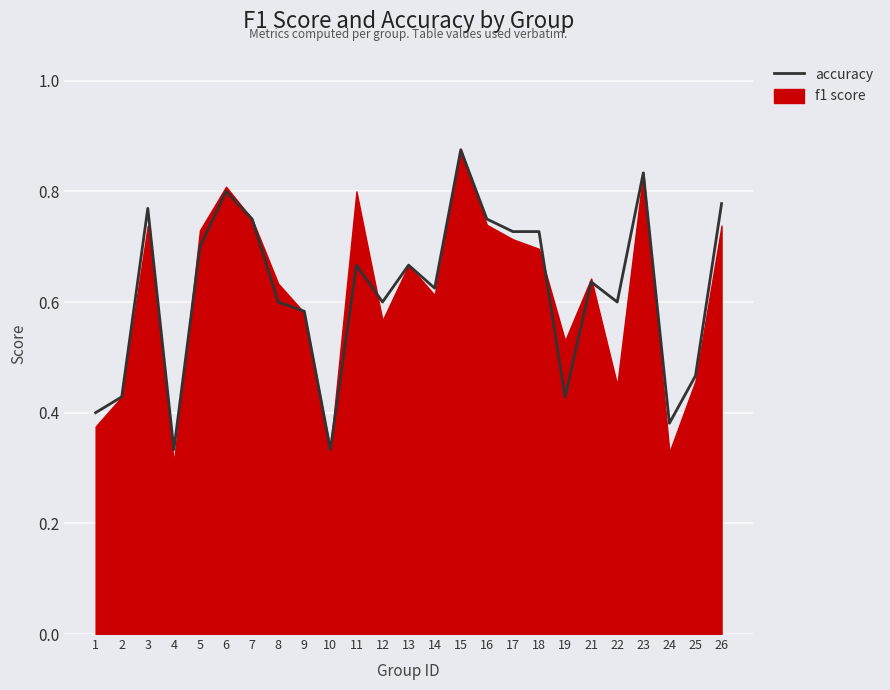

Count the values in the range 0 to 1.

25